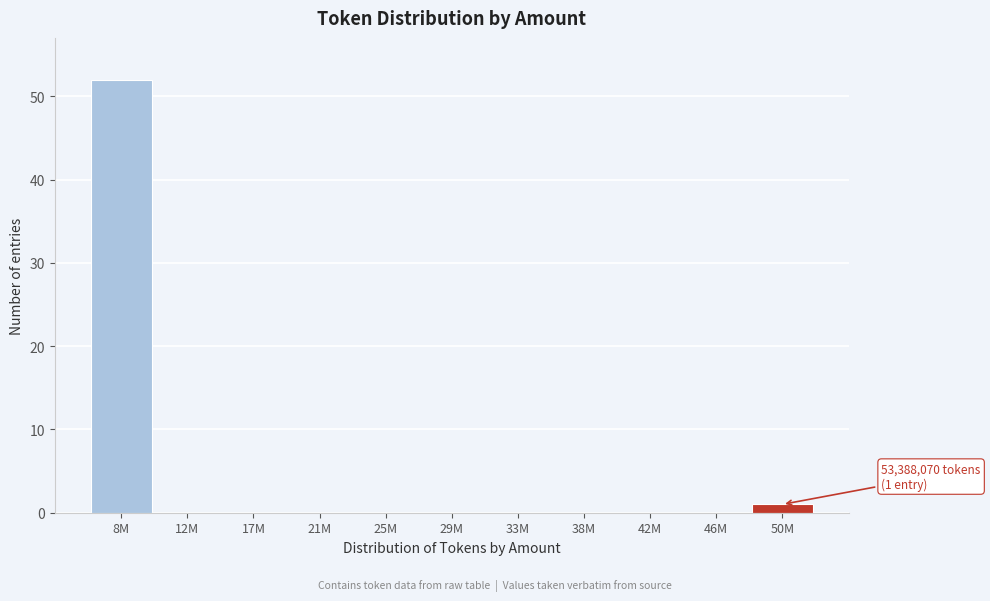

Reading left to right, list all the values displayed in this chart.

8M=52	12M=0	17M=0	21M=0	25M=0	29M=0	33M=0	38M=0	42M=0	46M=0	50M=1